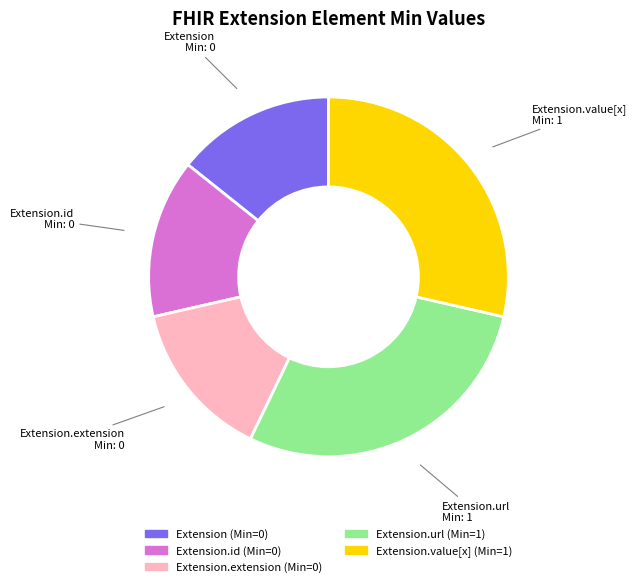

Is the sum of Extension.value[x] and Extension greater than half?

No